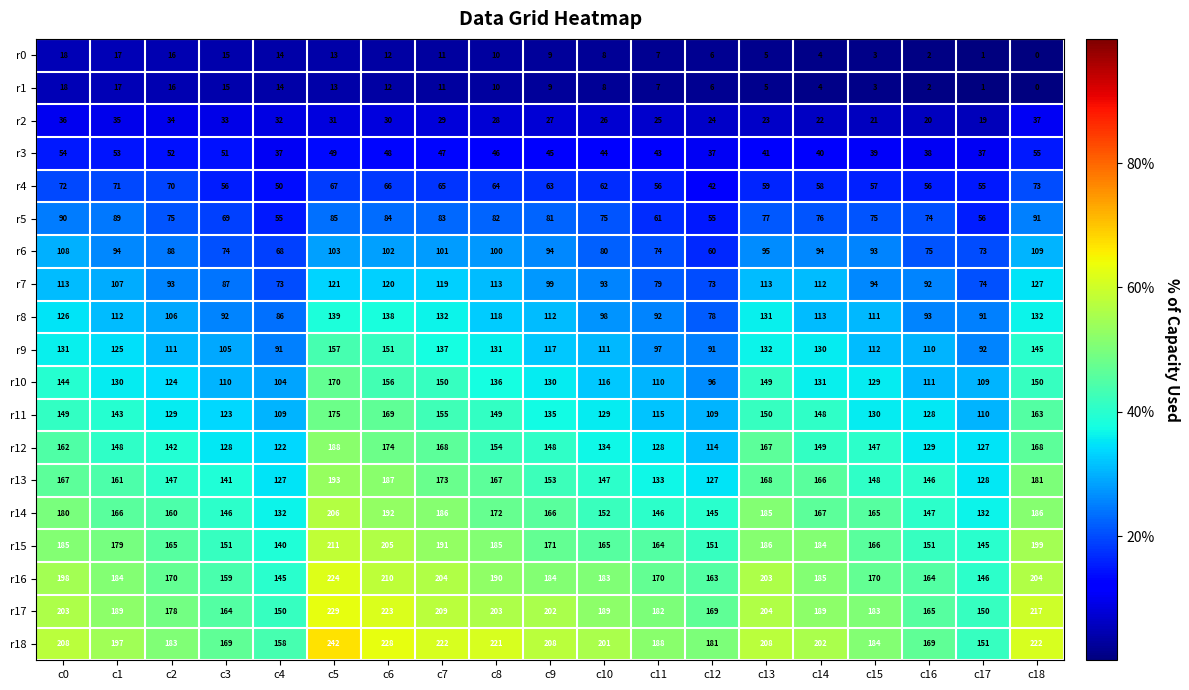

Which label corresponds to the largest value in the chart?

c5